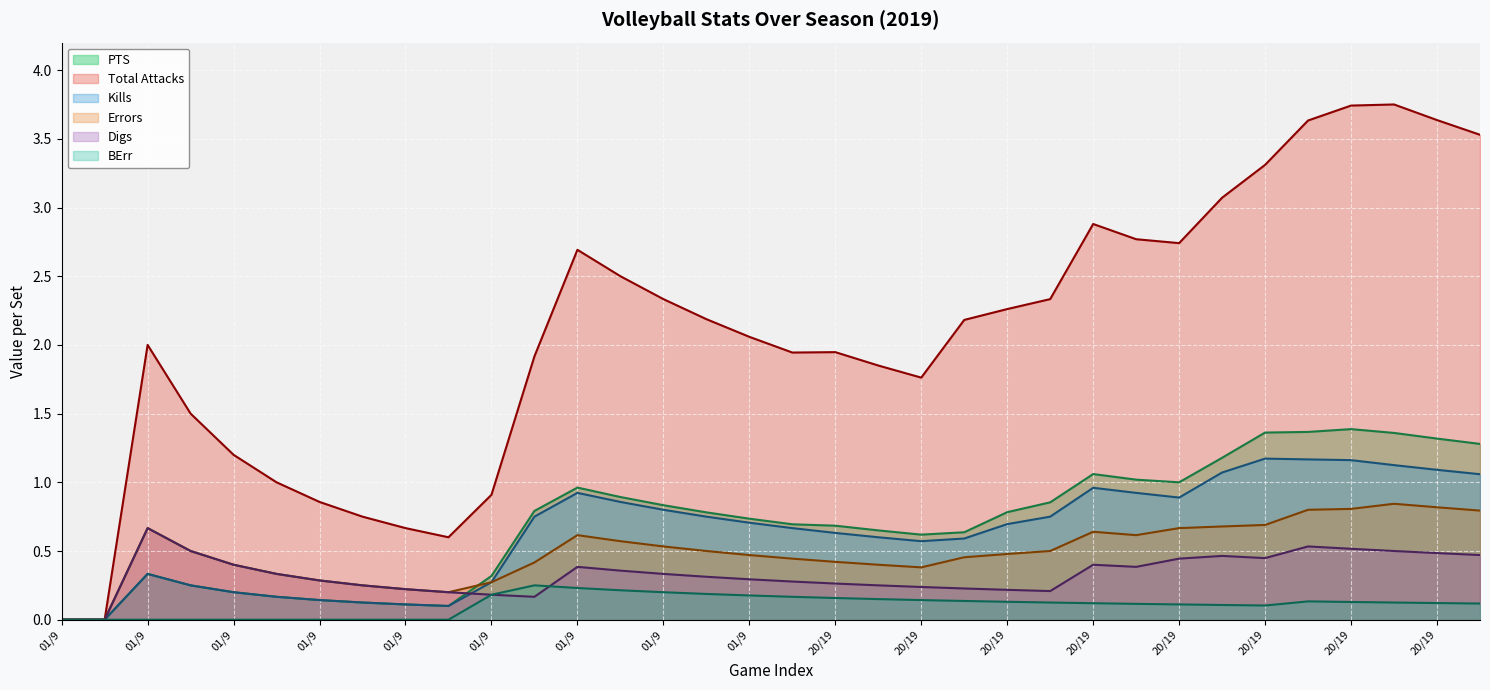

What value does the Kills series have at 01/9?

0.1